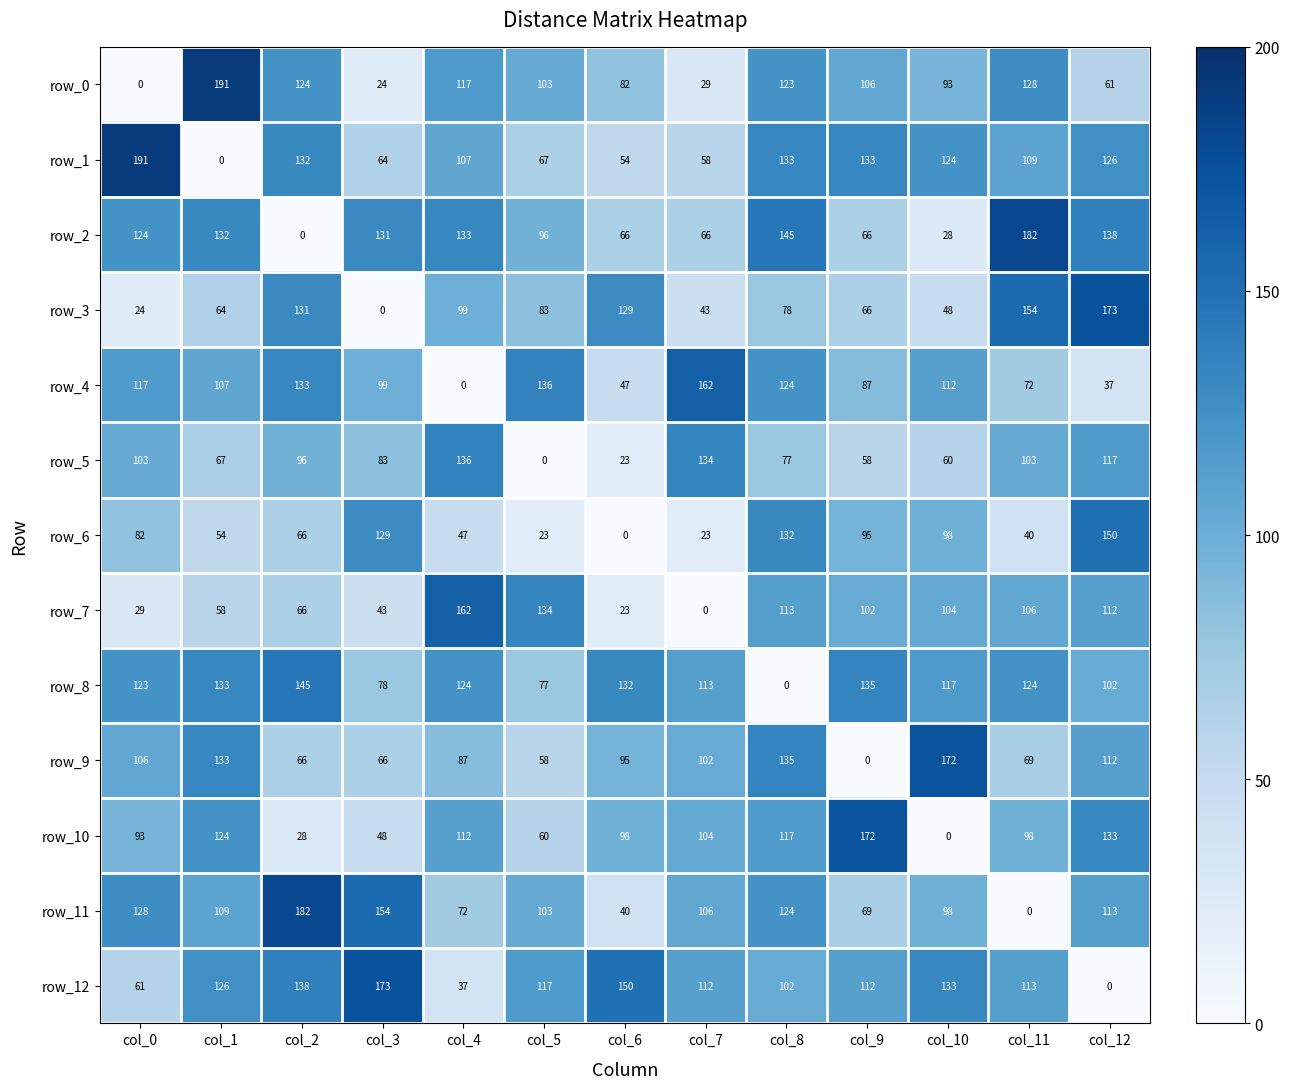

What is the spread (max minus min) of values at col_8?

145